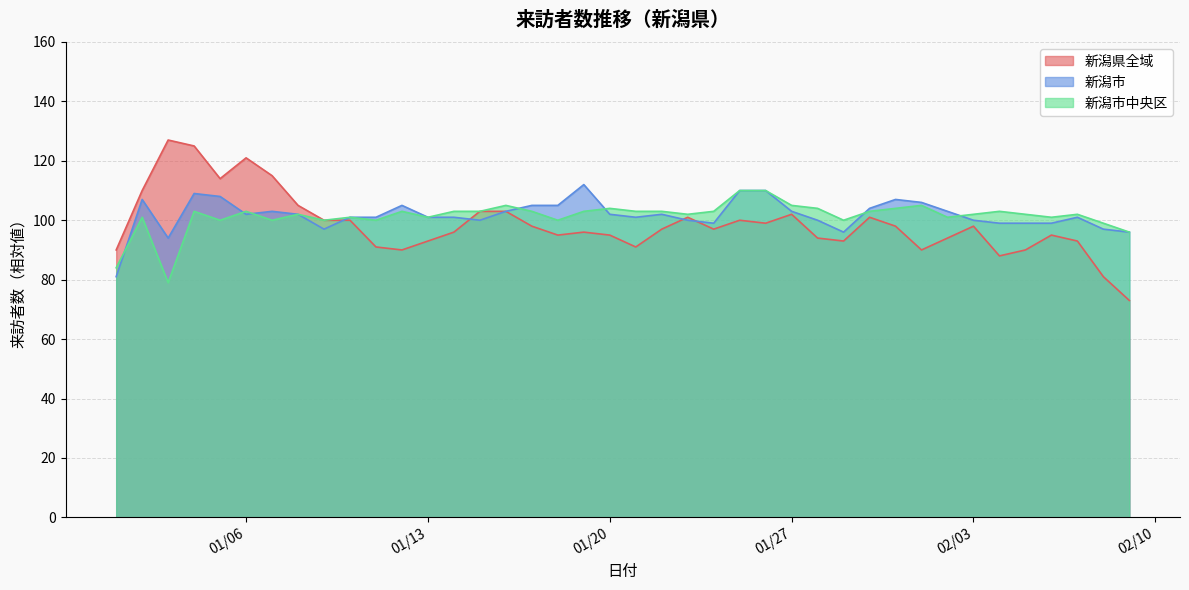

What is the maximum value shown in the chart?

127